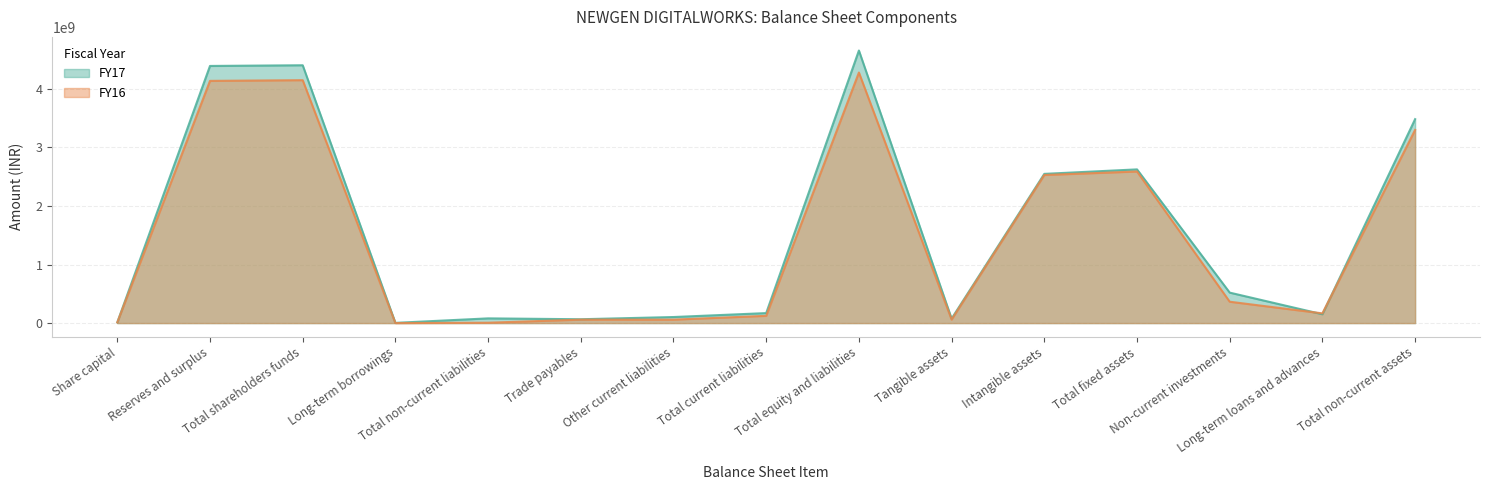

Which category has the highest value in the FY17 series?

Total equity and liabilities